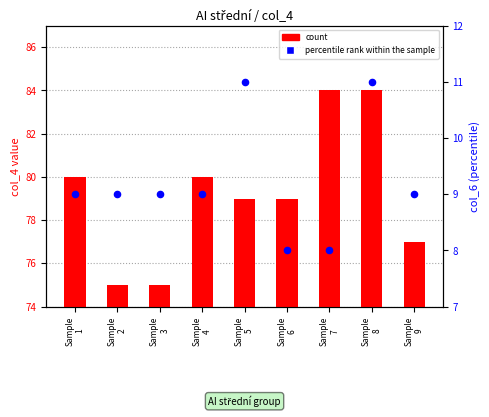

Which series reaches the minimum Y coordinate?

count